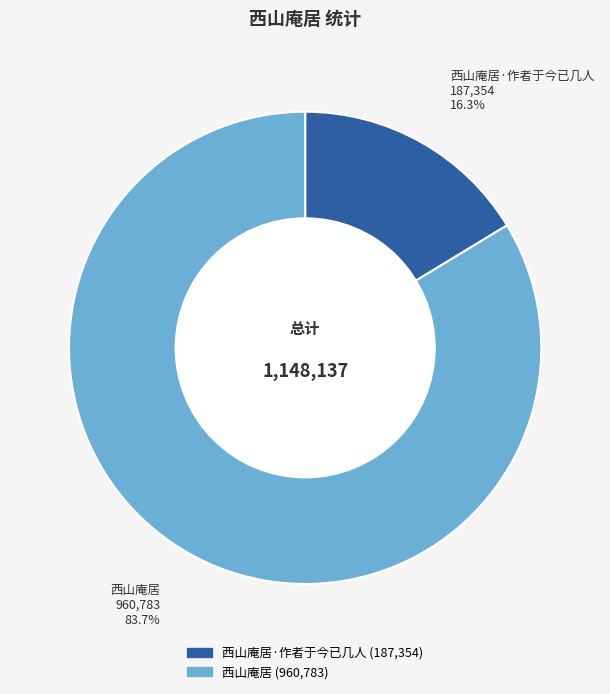

Is there any slice that represents more than half of the pie?

Yes